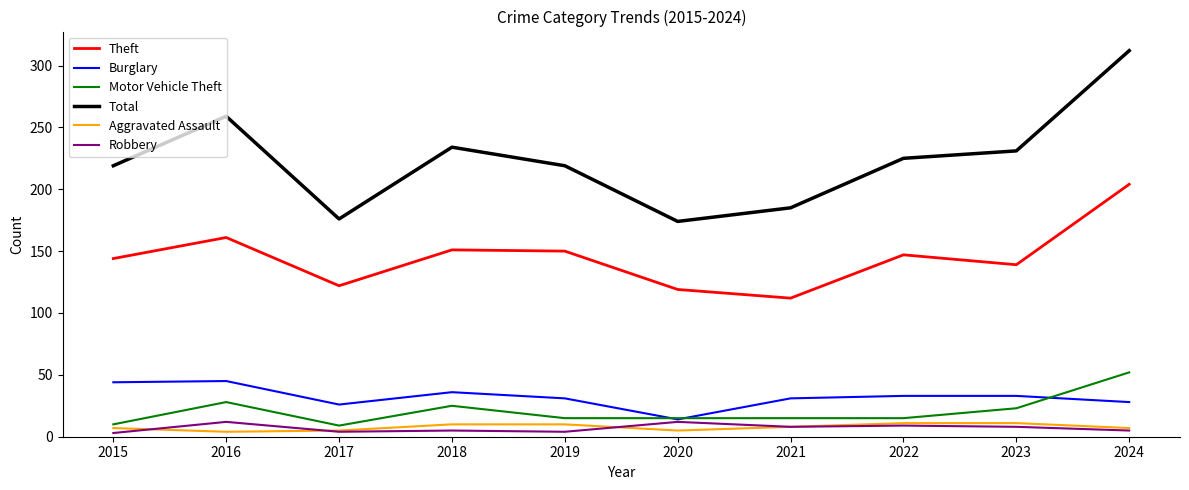

The Motor Vehicle Theft series shows 28 at 2016. True or false?

True